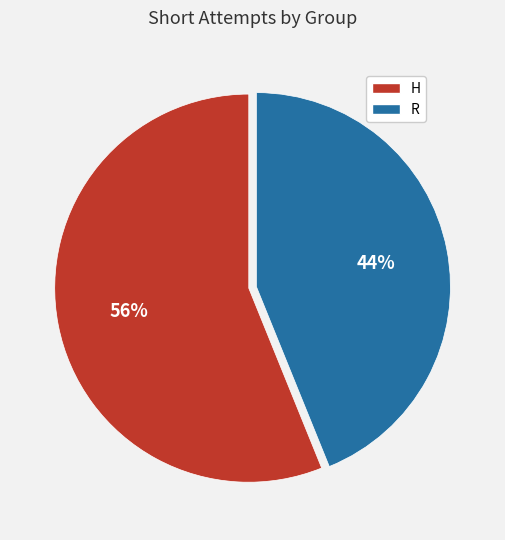

Which slice is the smallest?

R